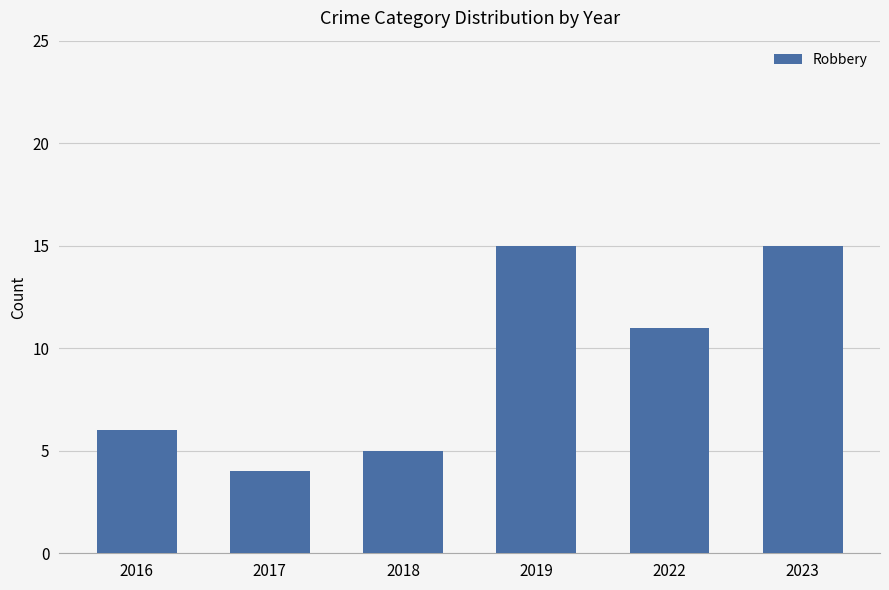

Read the value at 2016, to the nearest 10.

10